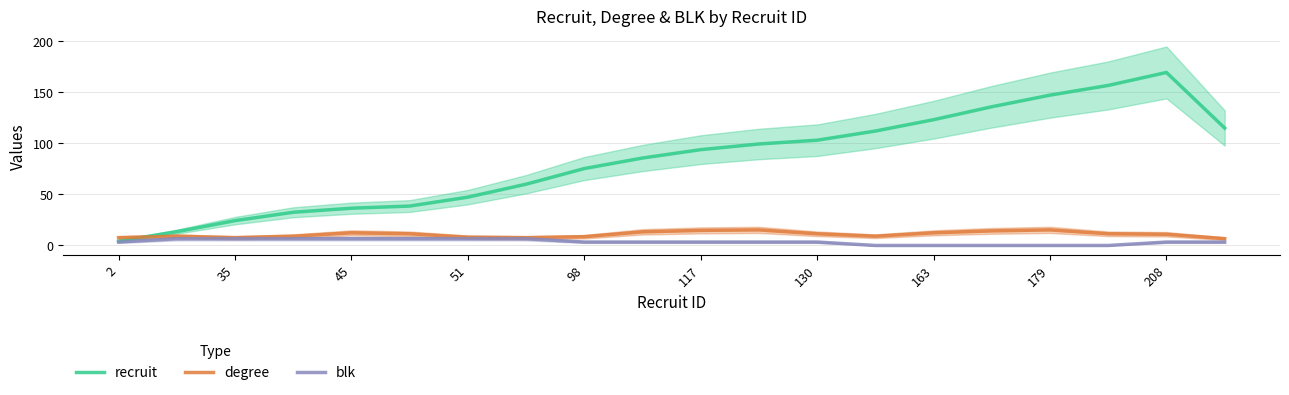

True or false: degree has more than 1 interior local peaks.

True